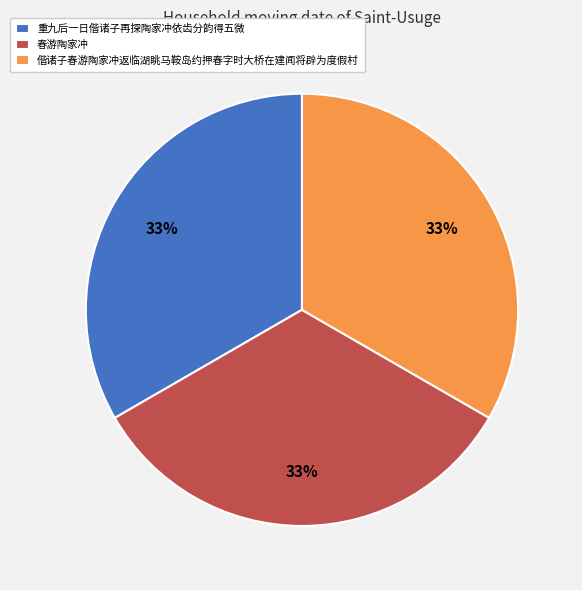

How many slices are in this pie chart?

3